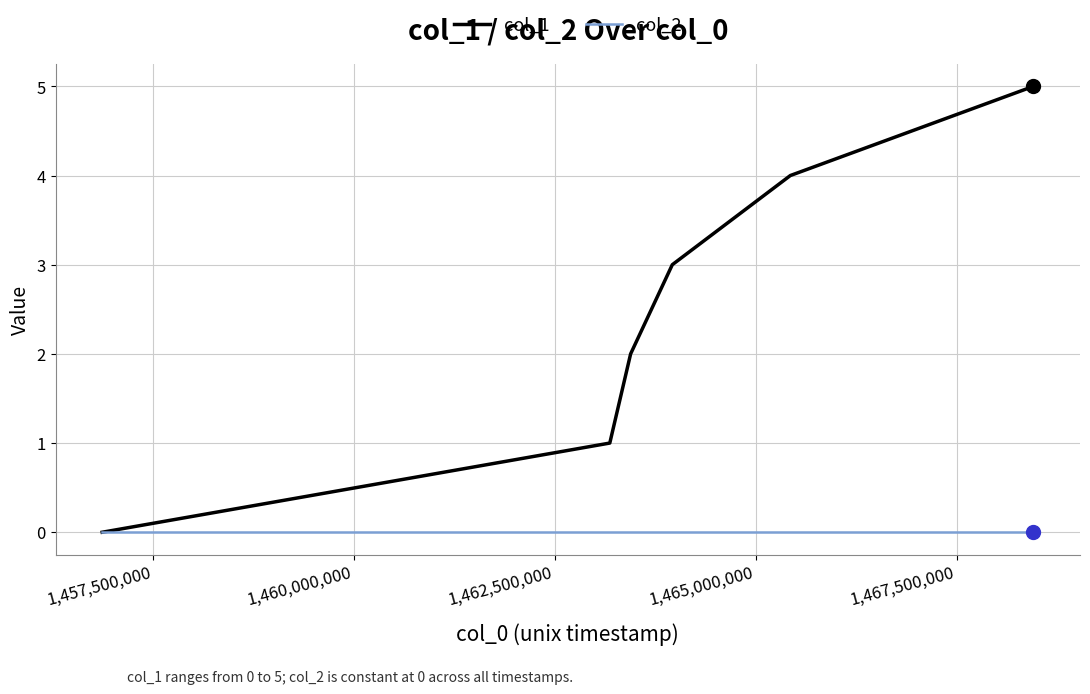

Which series has the widest spread of values?

col_1